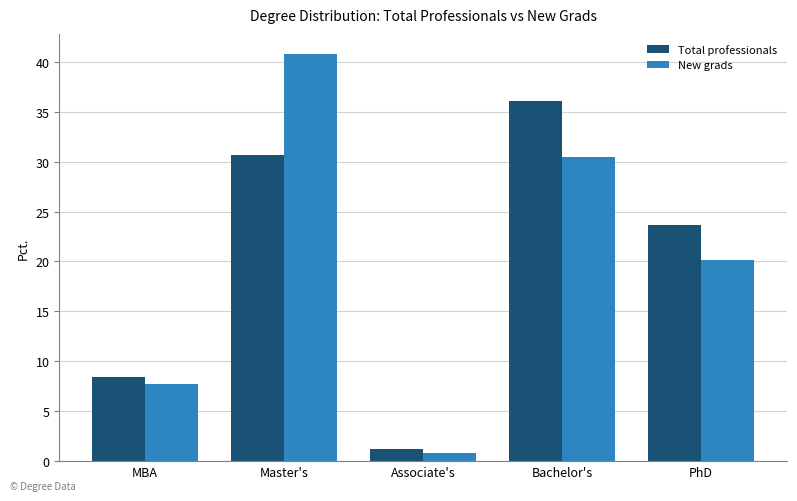

How many values in the Total professionals series are below 23?

2